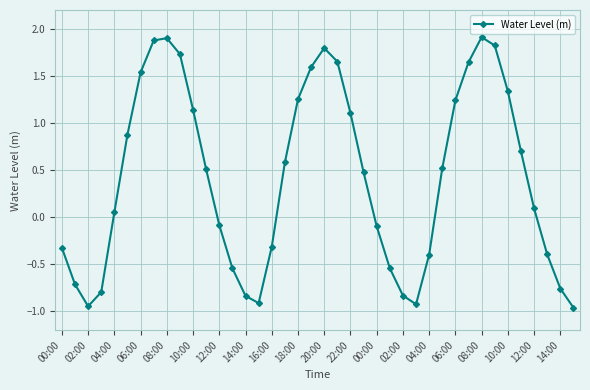

How many values are below 0?

17